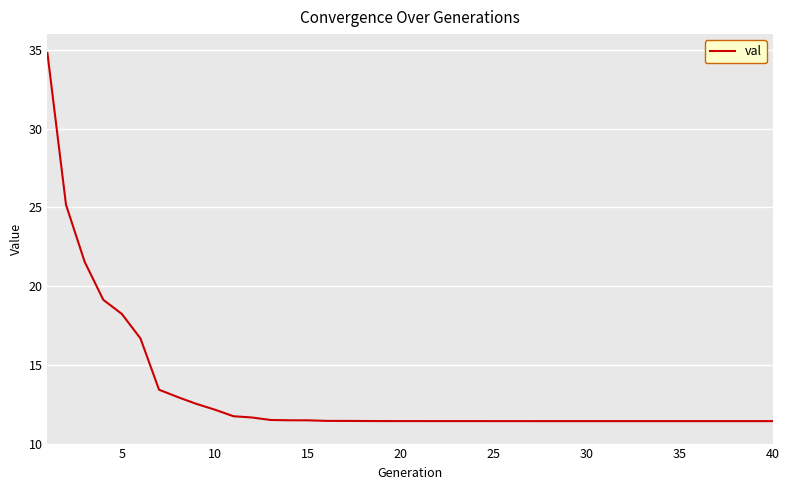

What is the minimum value shown in the chart?

11.4